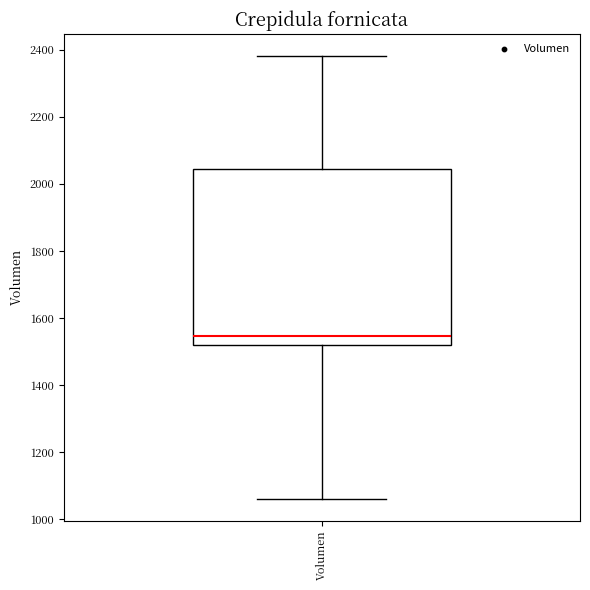

Transcribe this box plot: give where the median line is, the range the box spans, and where the two whiskers end, as read against the y-axis. The values are not printed on the chart, so give them approximately, as read against the axis.

median 1540, box 1520 to 2040, whiskers 1060 to 2380